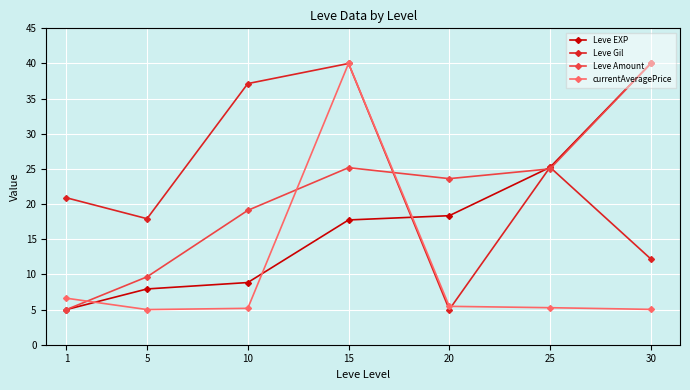

At how many categories does at least one series exceed 24?

4